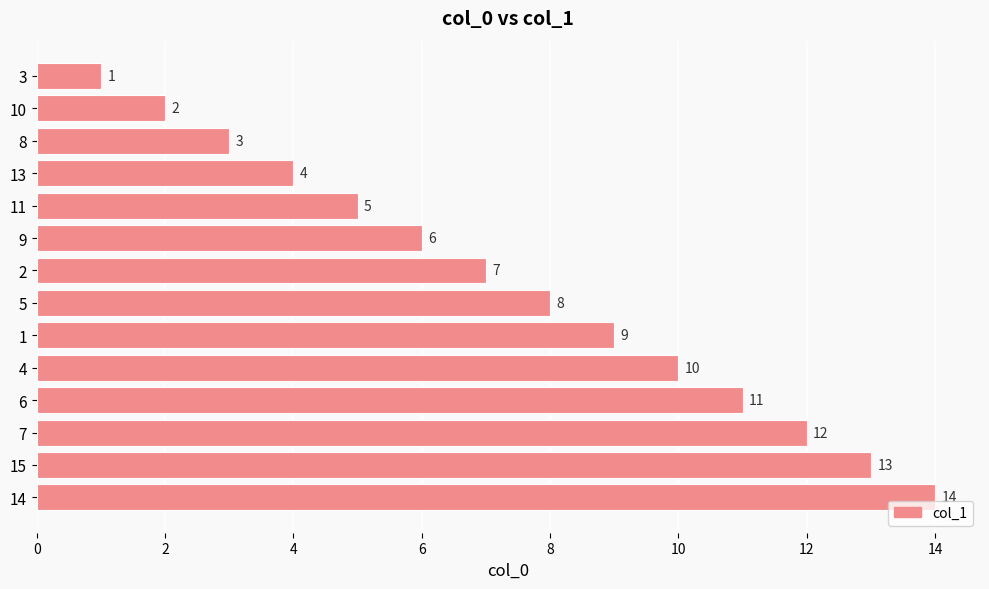

Between 9 and 14, which is larger?

14